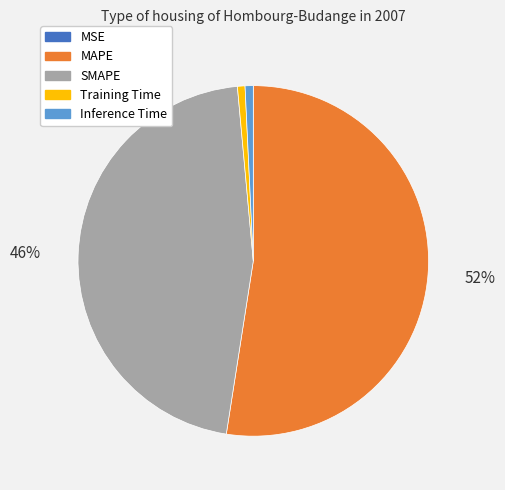

To the nearest percent, what is the combined percentage of SMAPE and Training Time?

47%